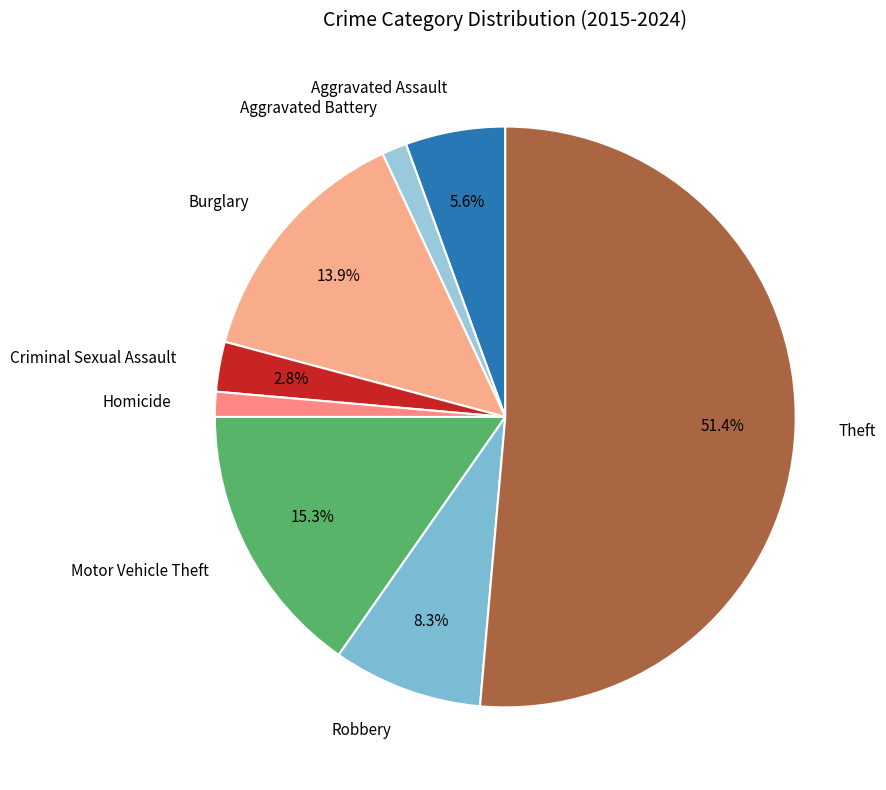

True or false: Aggravated Battery accounts for 11% of the total.

False